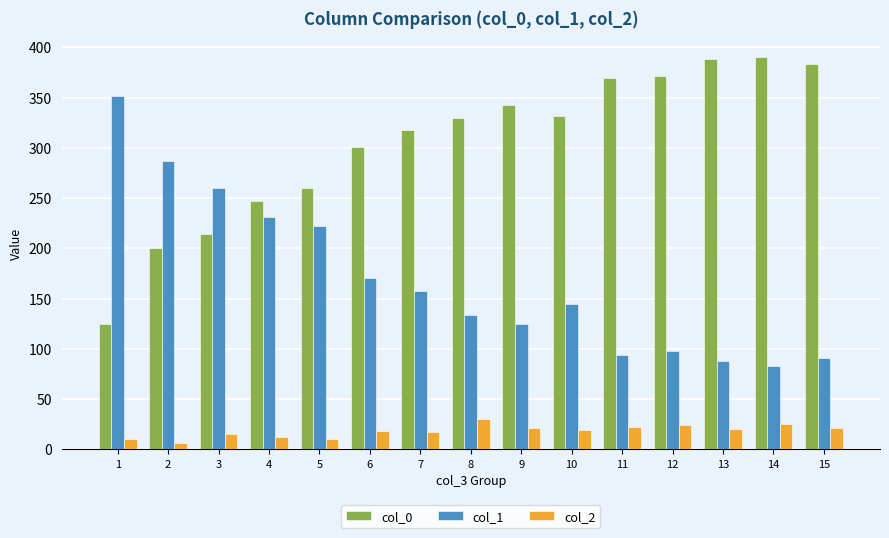

The value of col_1 at 7 is 158. True or false?

True